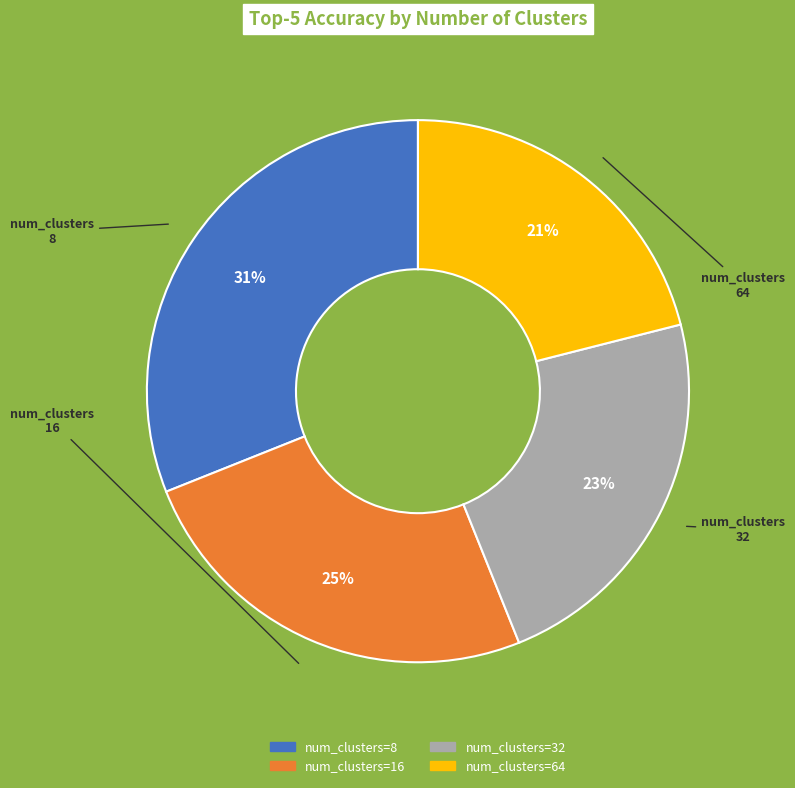

To the nearest percent, what is the average slice percentage?

25%